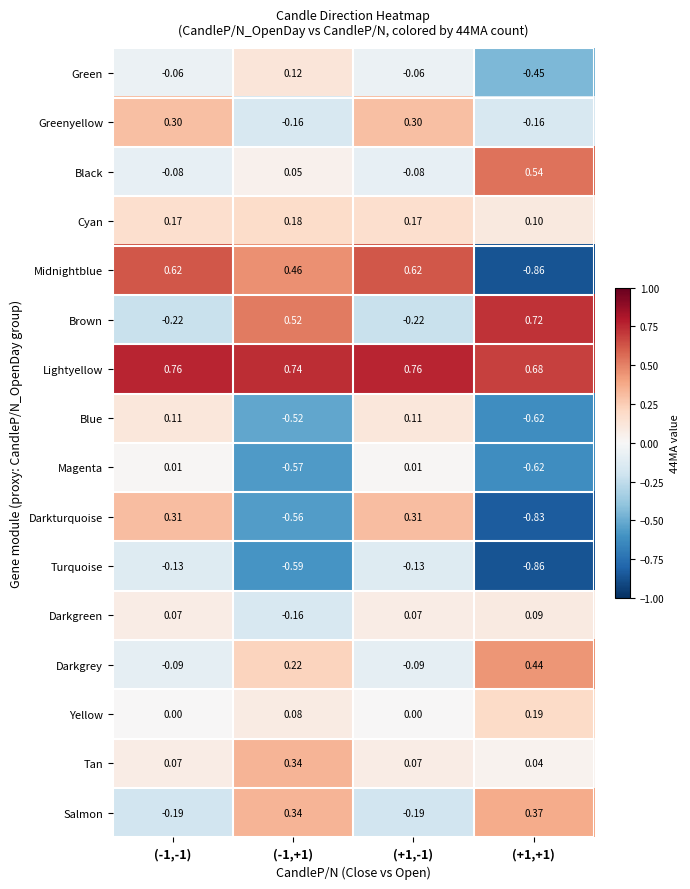

How many values in the Blue series are below 0?

2